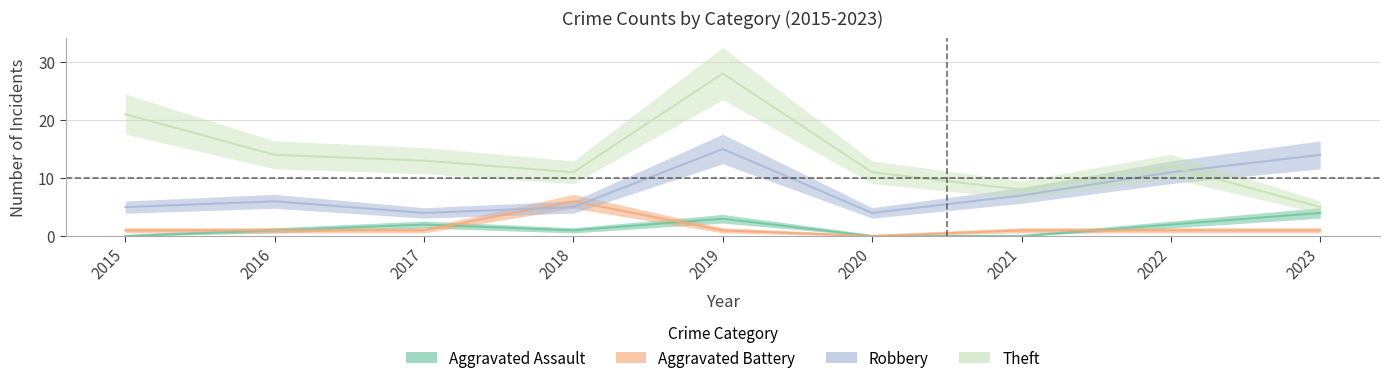

How many values in the Theft series exceed 12?

4